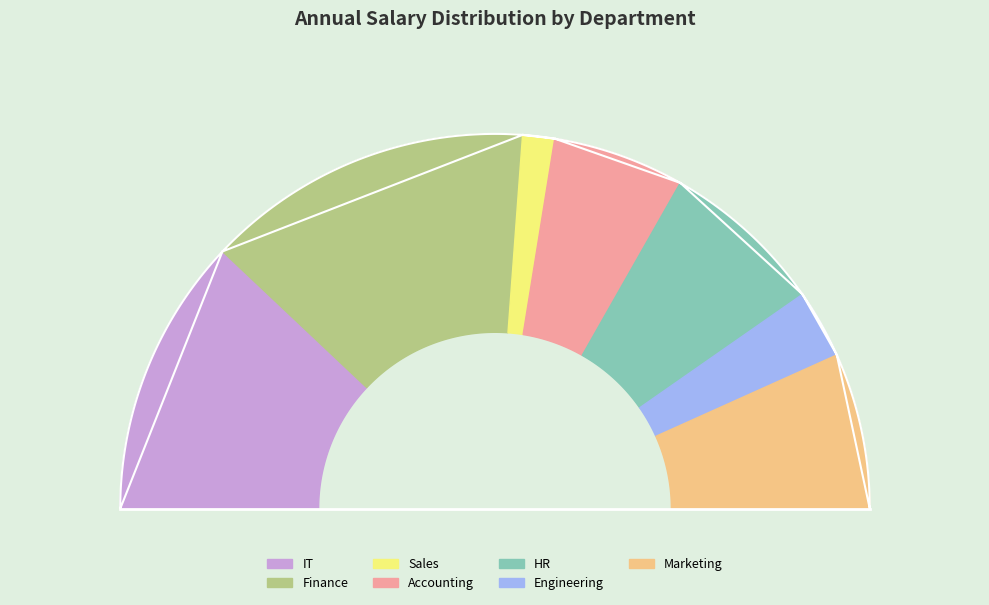

Which slice is the largest?

Finance